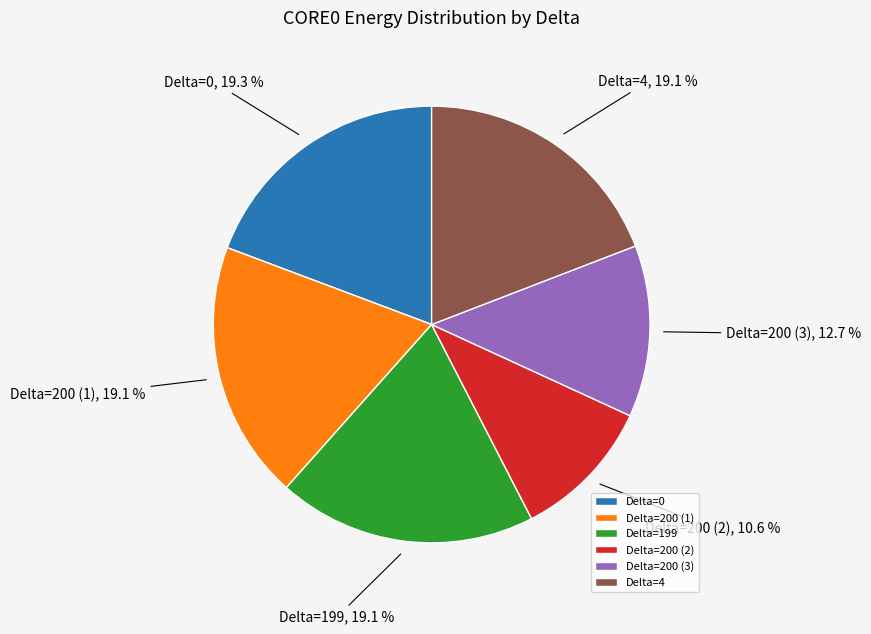

What percentage is NOT represented by Delta=200 (3)?

87.3%